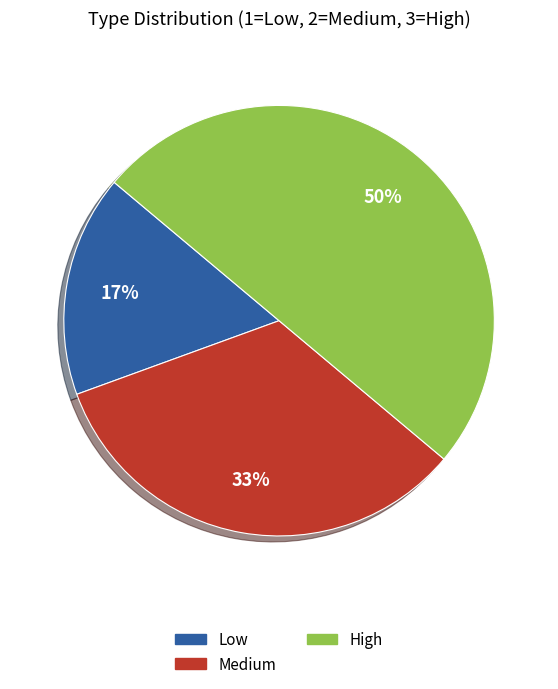

Which category has the smallest portion of the pie?

Low